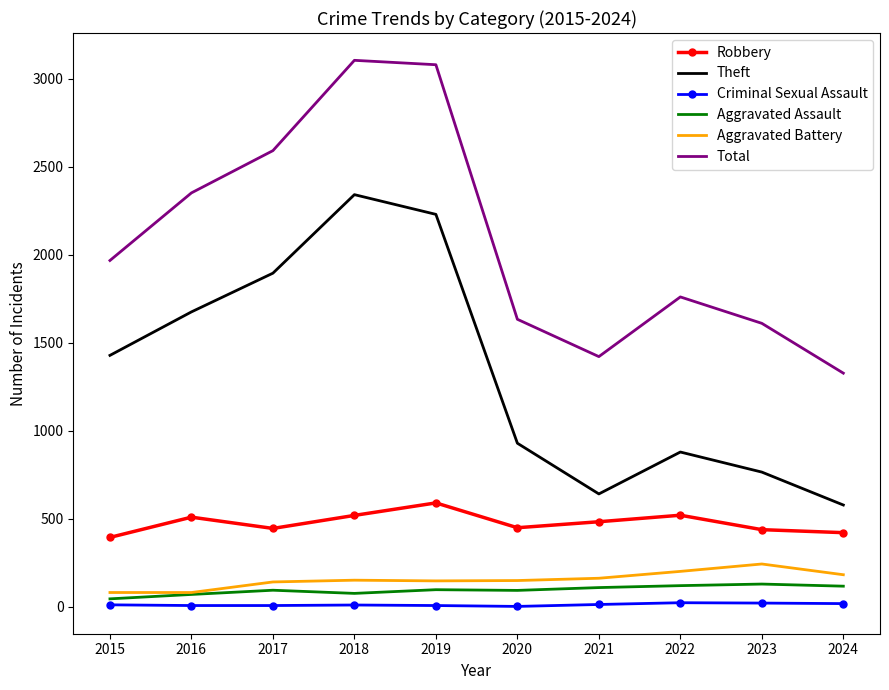

What is the total value across all series at 2017?

5179